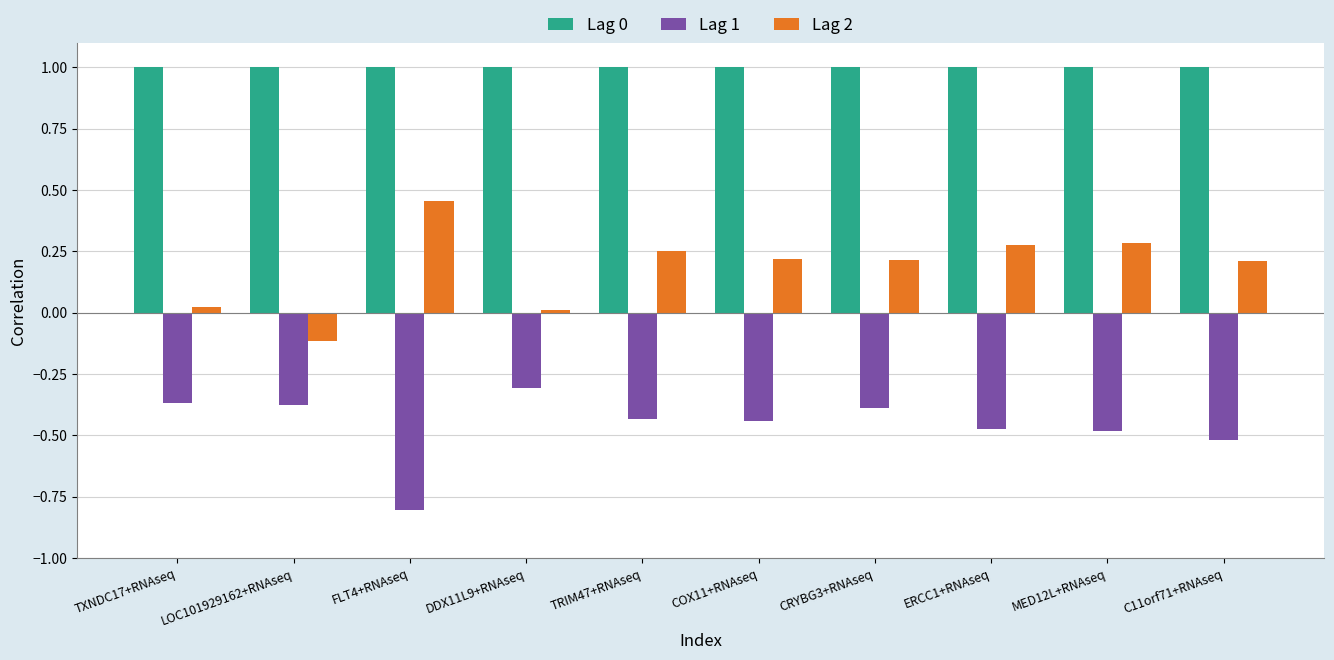

What is the total value across all series at ERCC1+RNAseq?

0.8